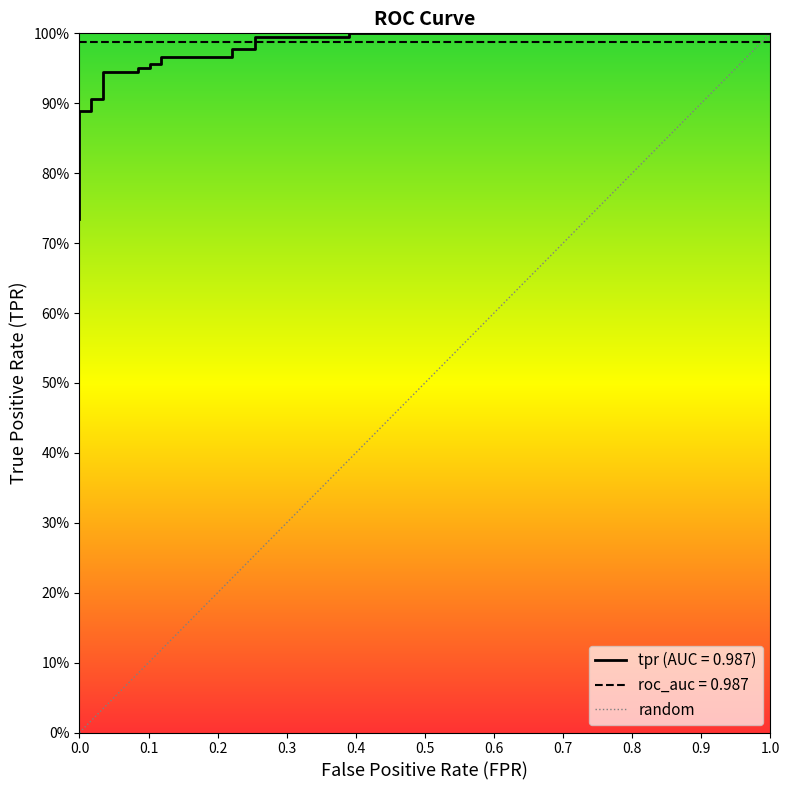

What is the sum of all values?

18.7